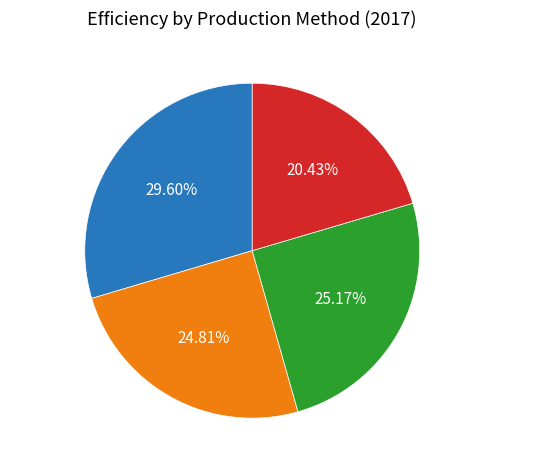

To the nearest percent, what is the average slice percentage?

25%